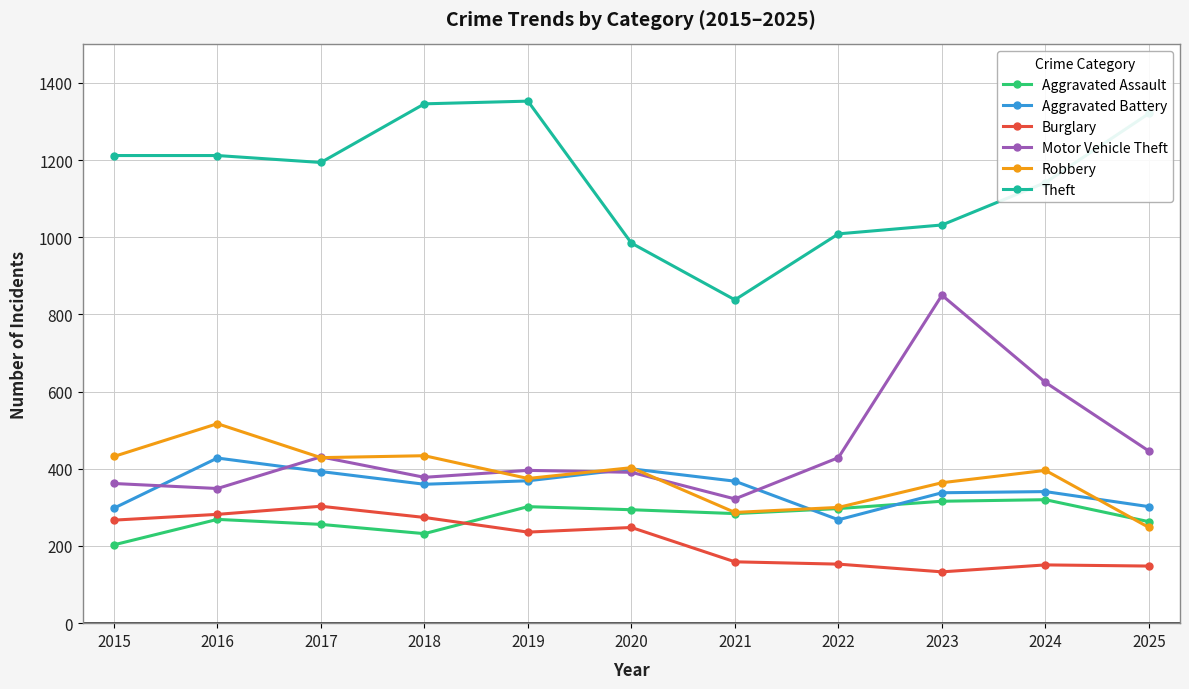

In Aggravated Assault, how many points are higher than both neighbors (excluding endpoints)?

3